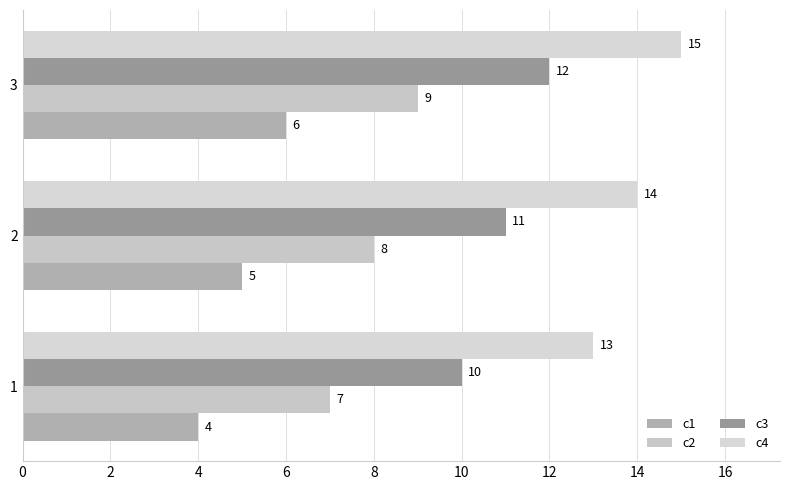

Count the number of data series in this chart.

4